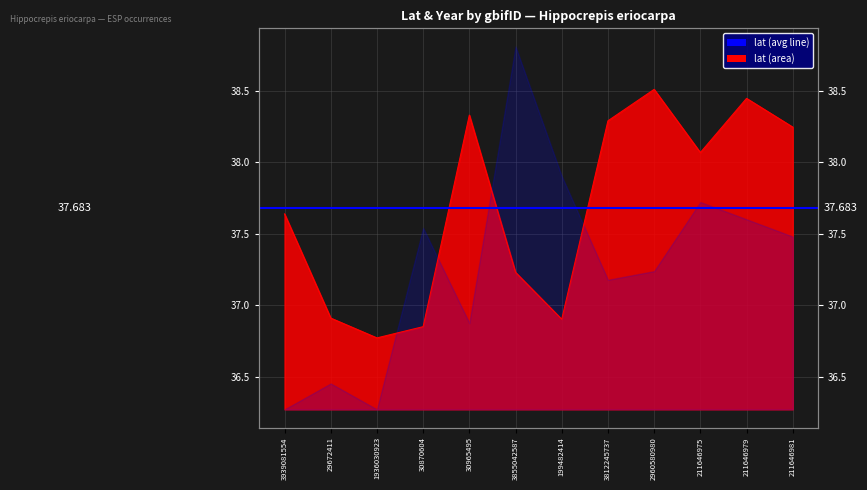

True or false: there are more than 0 points higher than both neighbors.

True